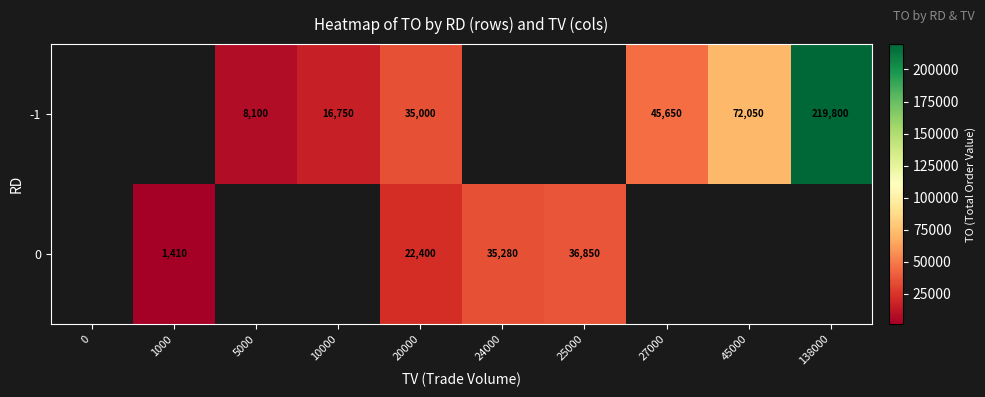

What is the sum of the -1 values at 20000 and 27000?

80650